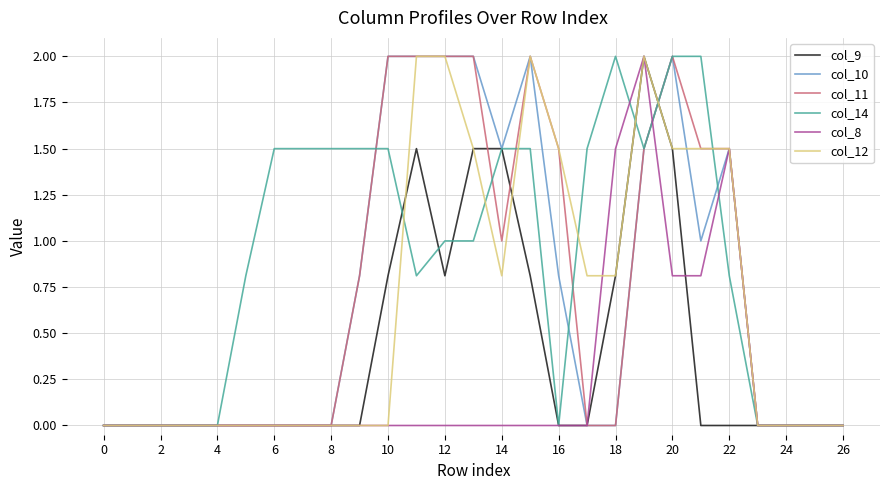

Which series has the largest total across all categories?

col_14